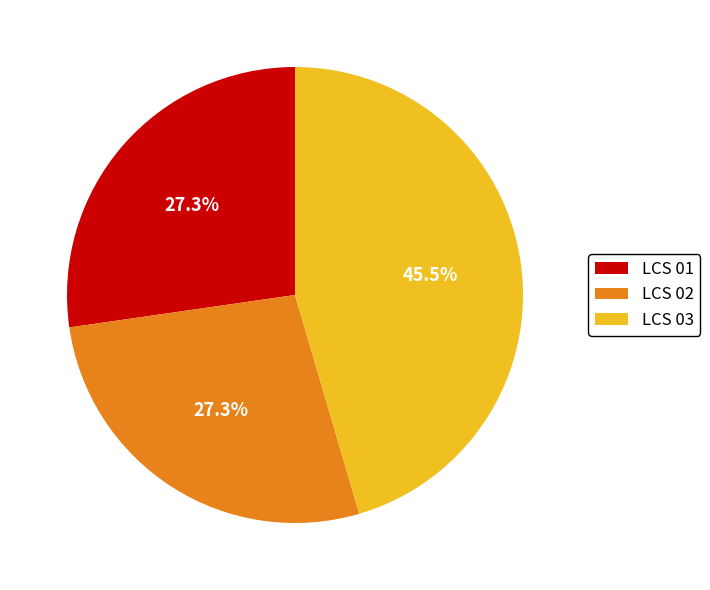

To the nearest percent, what is the difference between the largest and smallest slice percentages?

18%